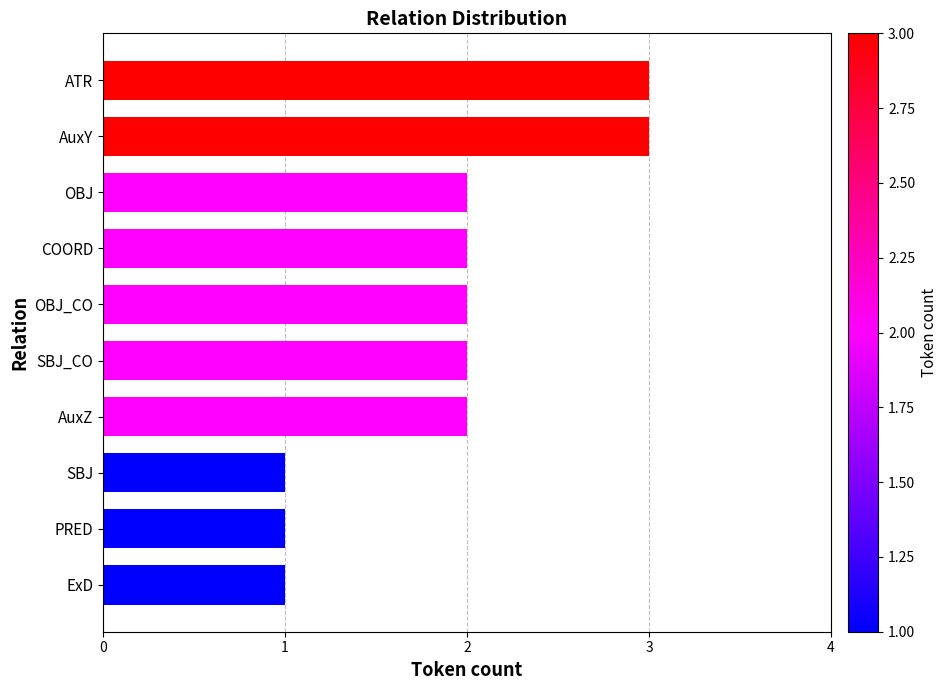

True or false: the data shows 3 at ATR.

True